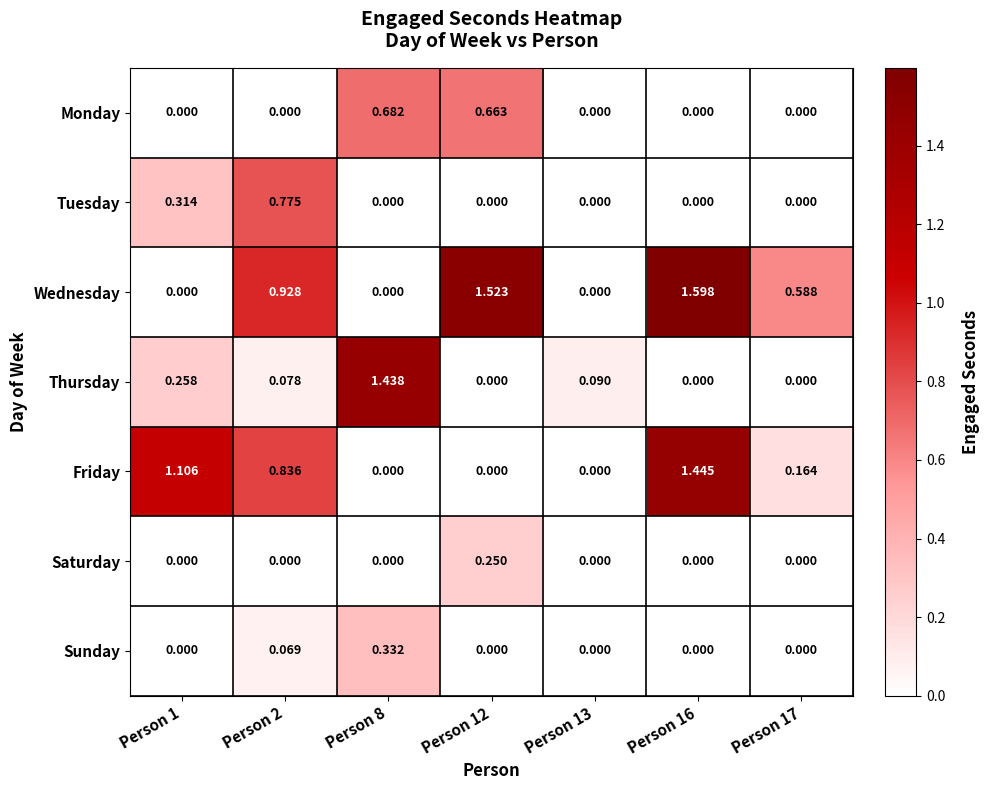

List the series in order of their peak value, highest first.

Wednesday, Friday, Thursday, Tuesday, Monday, Sunday, Saturday